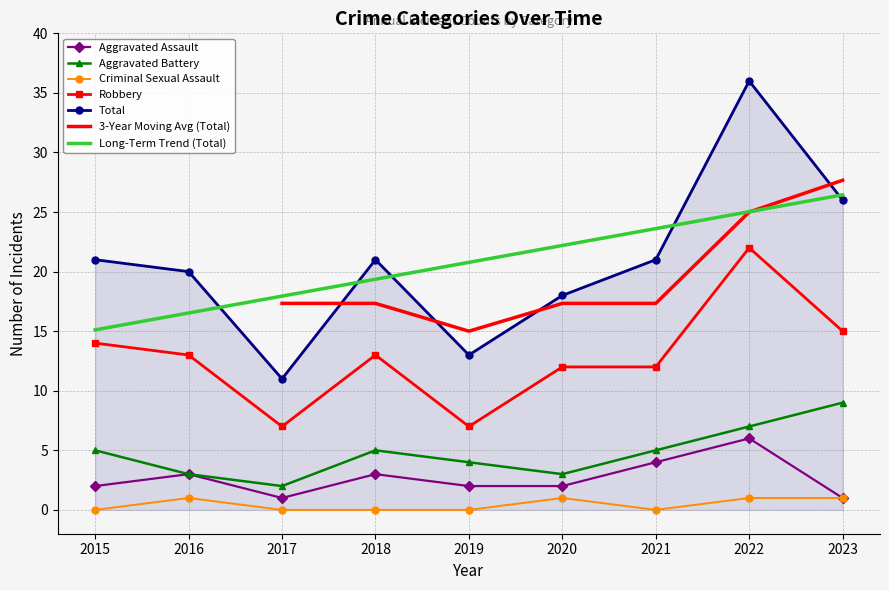

At which category is the sum across all series the highest?

2022